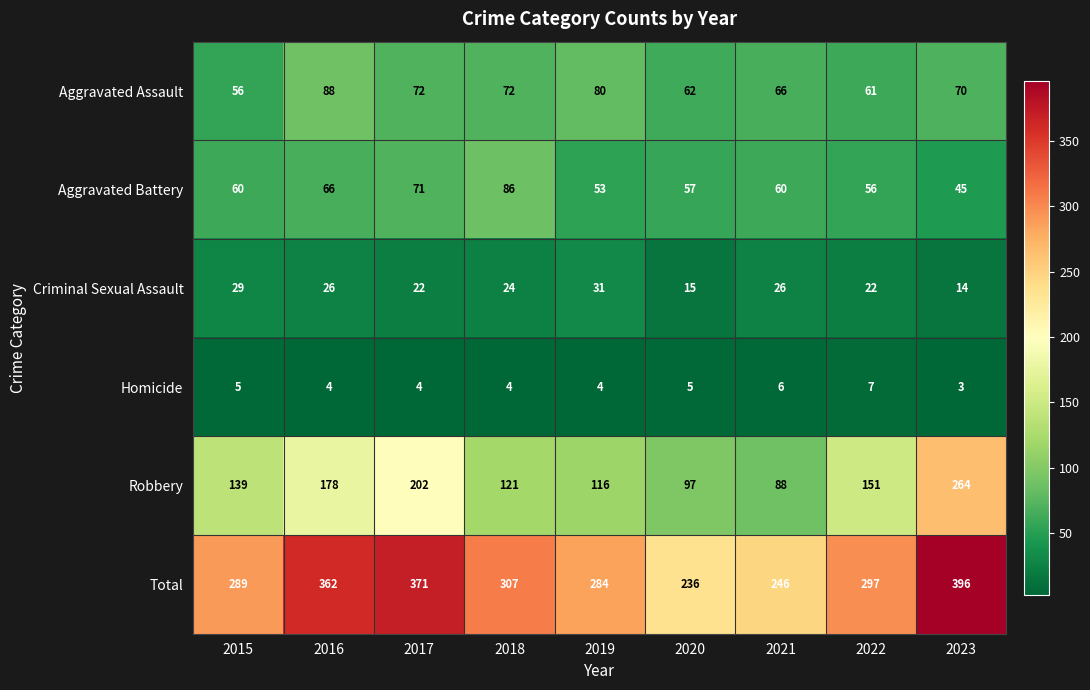

What is the maximum value for Aggravated Assault?

88